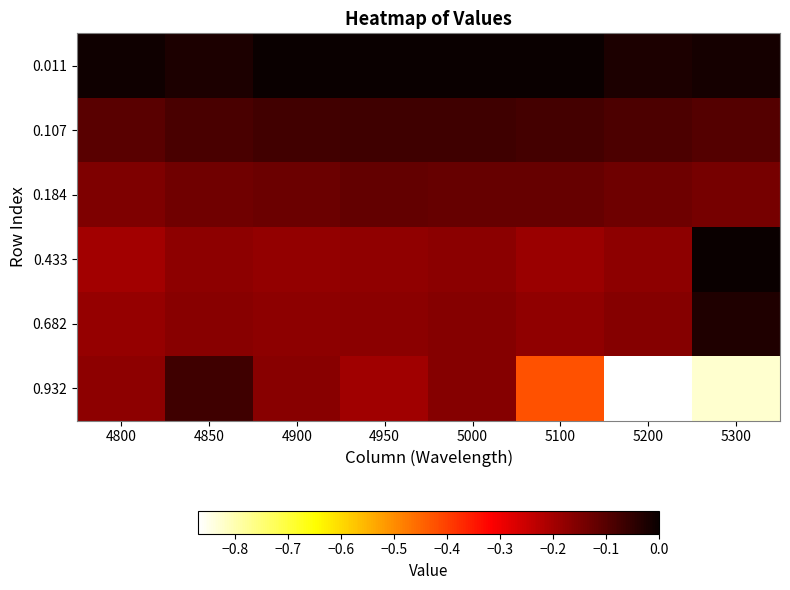

List the series in order of their peak value, highest first.

0.011, 0.433, 0.682, 0.107, 0.932, 0.184